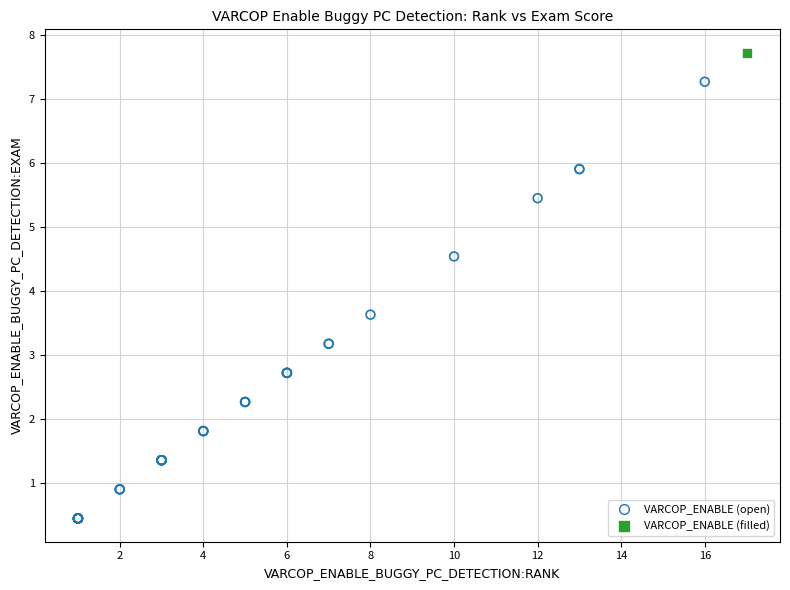

What are all the series names shown in the legend?

VARCOP_ENABLE (open), VARCOP_ENABLE (filled)